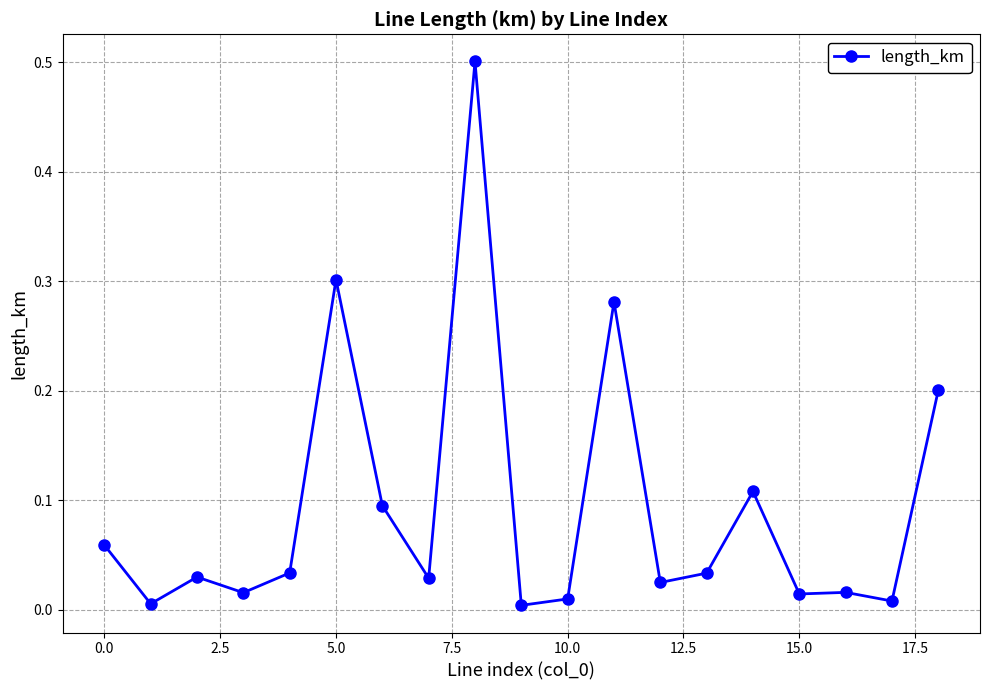

What is the difference between the maximum and minimum values?

0.5